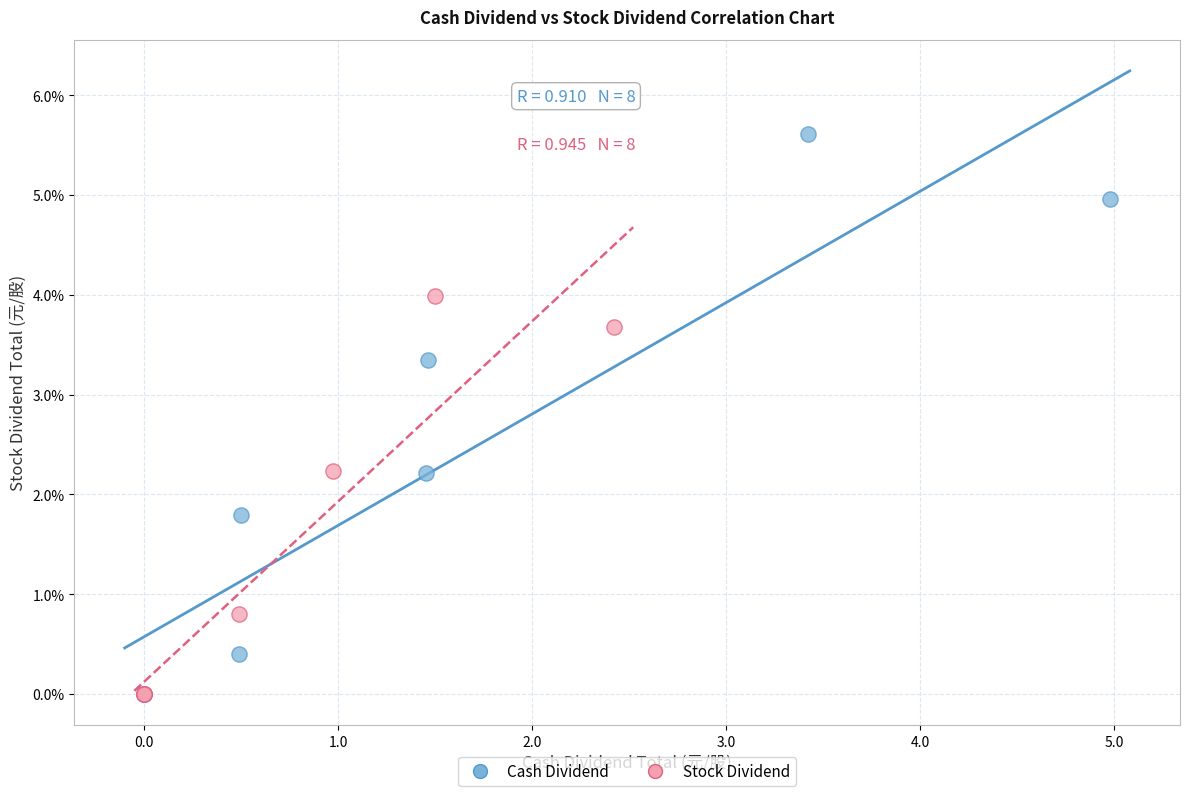

Which series reaches the maximum Y coordinate?

Cash Dividend